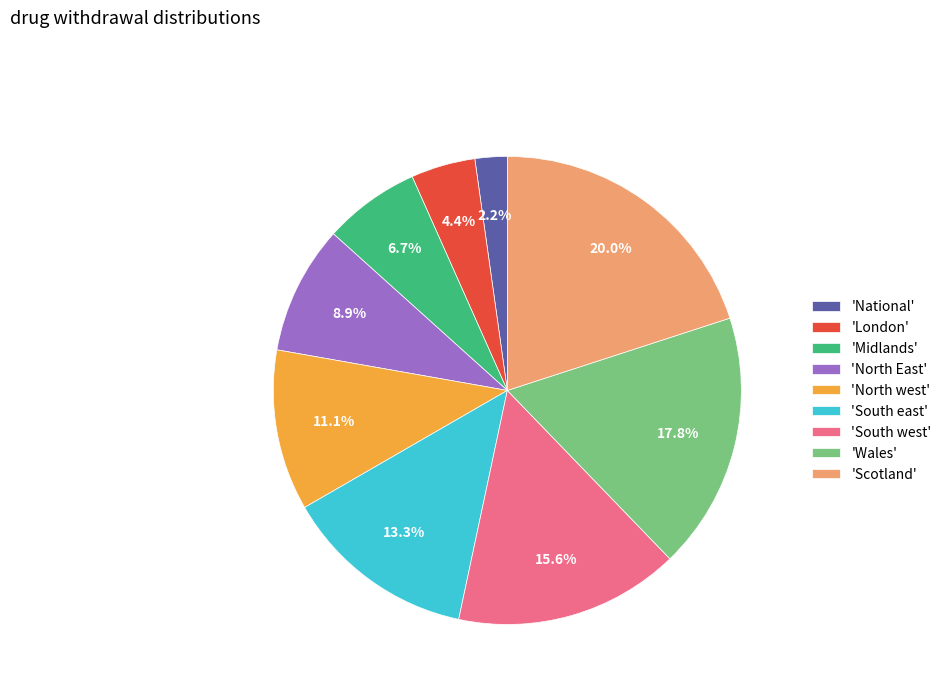

Which has a higher value, 'South west' or 'National'?

'South west'